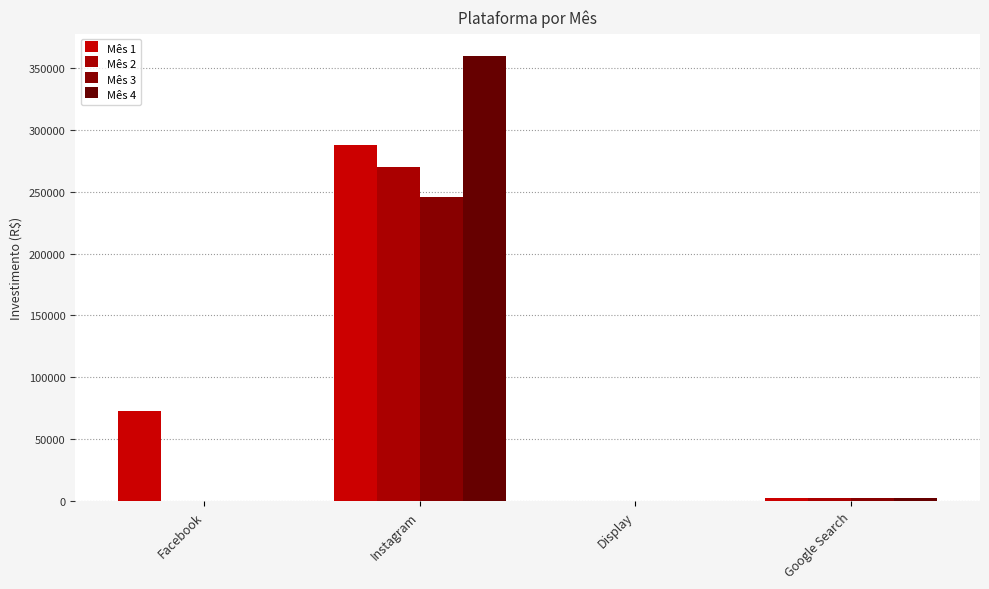

Between Facebook and Instagram, which series saw the biggest shift?

Mês 4